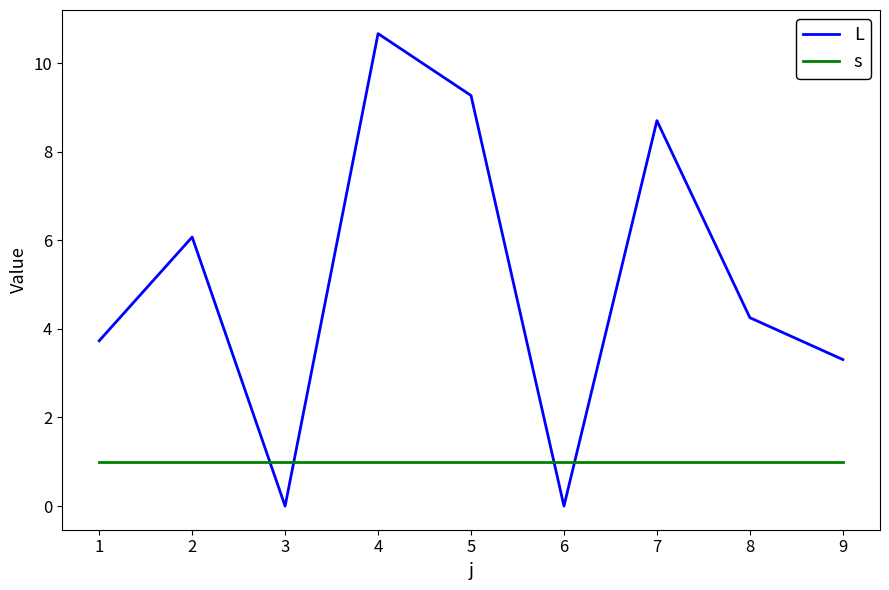

The s series shows 1.0 at 7. True or false?

True